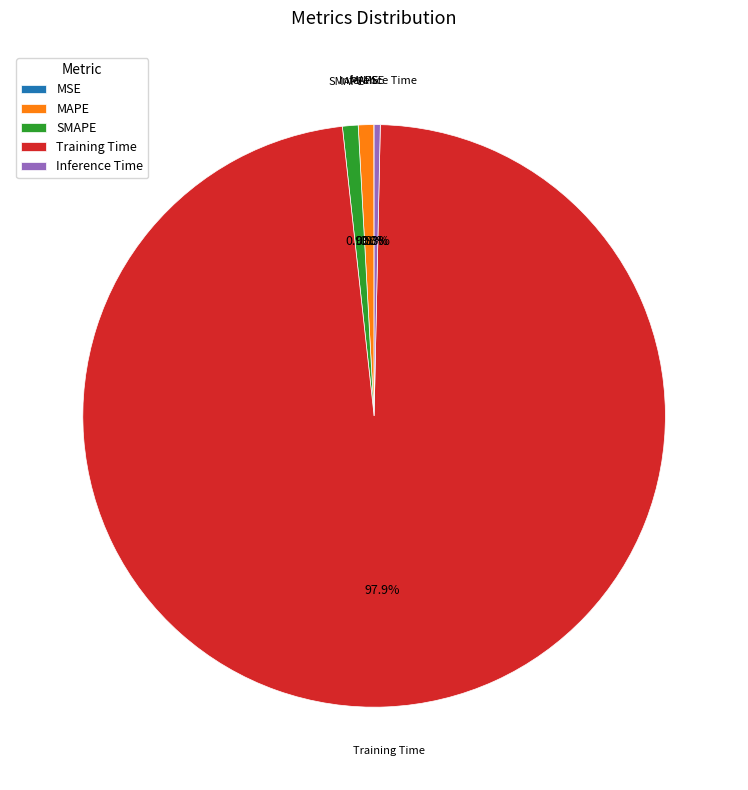

To the nearest percent, what is the average slice percentage?

20%